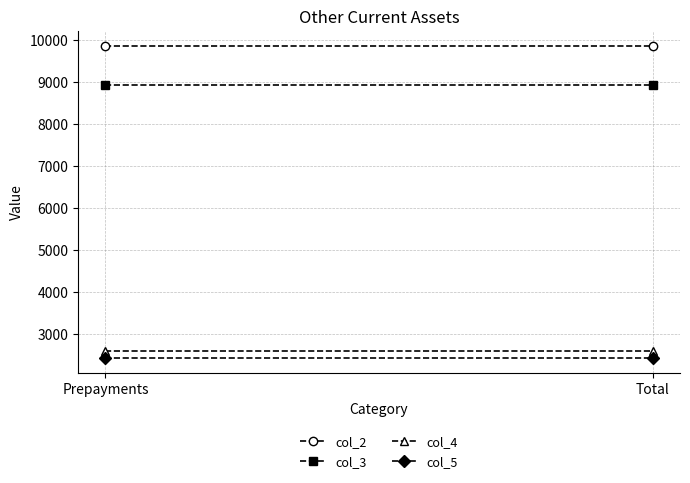

Rank the series by their maximum value, from lowest to highest.

col_5, col_4, col_3, col_2